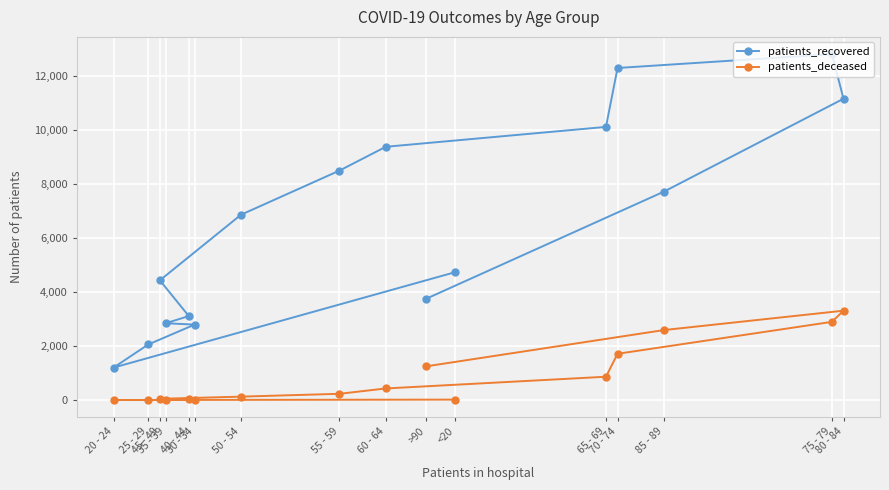

What is the value of the patients_recovered point at the 13th from the left?

12292